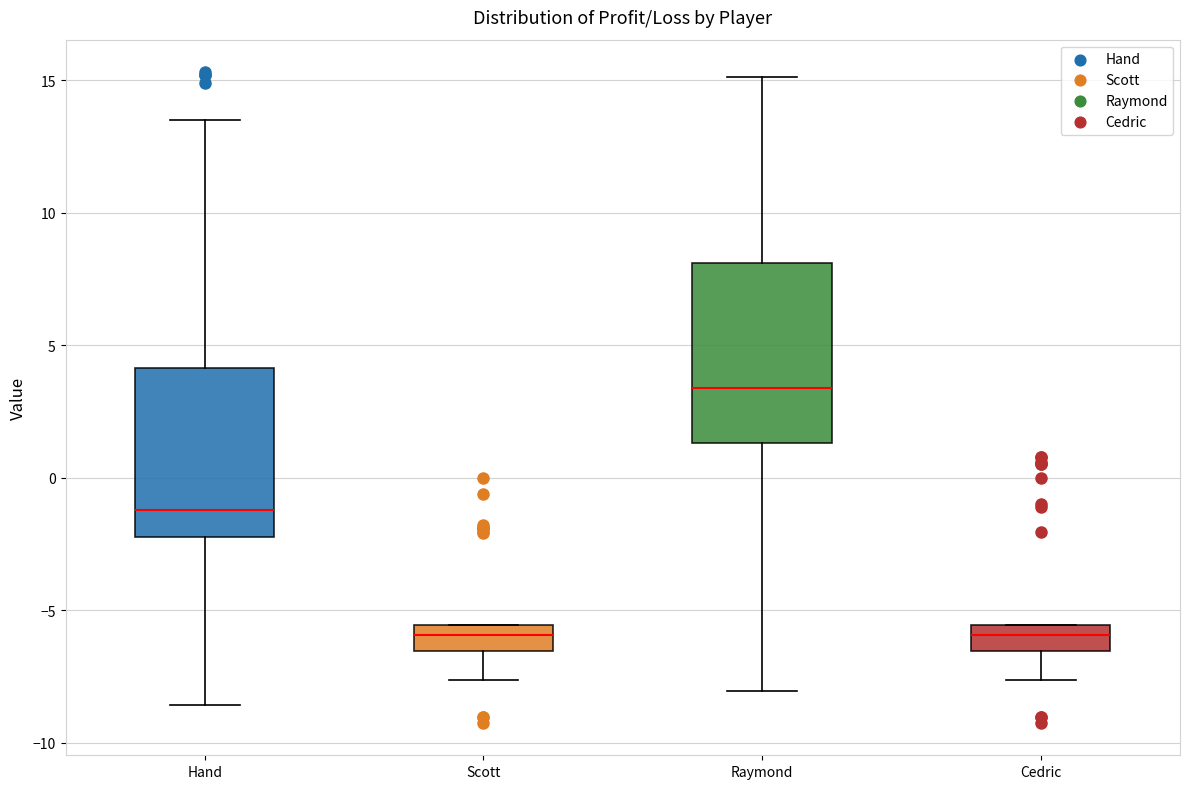

Where is the lower edge of the box for Raymond on the y-axis? The values are not printed on the chart, so give them approximately, as read against the axis.

1.5